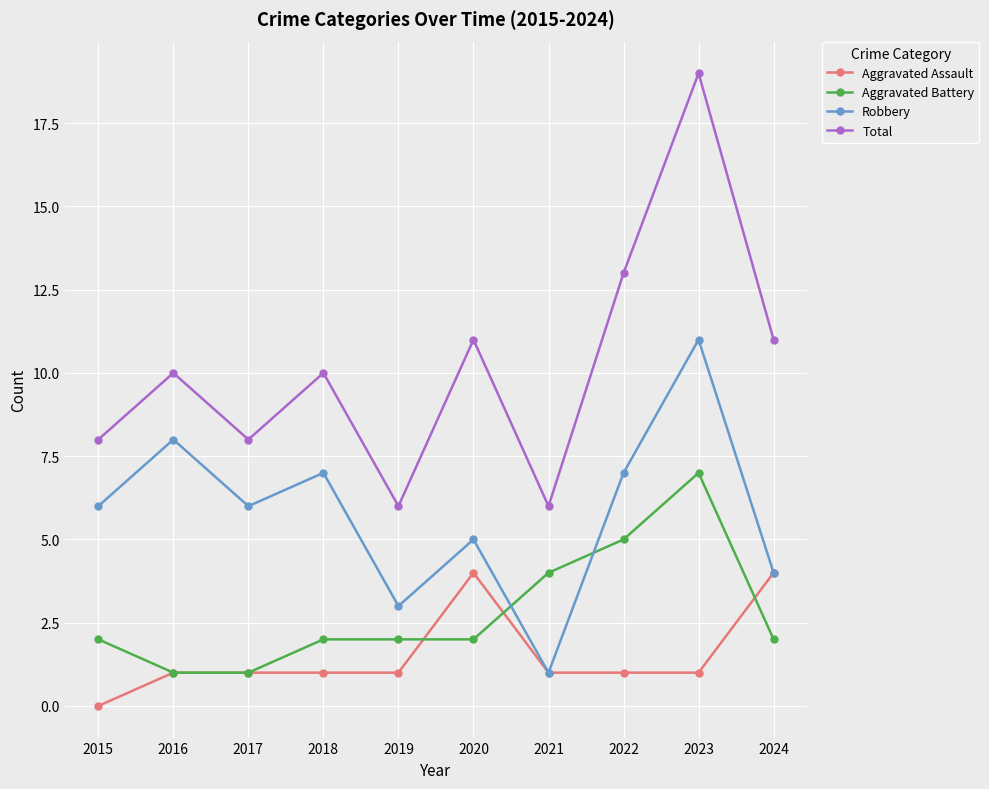

What is the difference between the maximum and minimum values in the Aggravated Battery series?

6